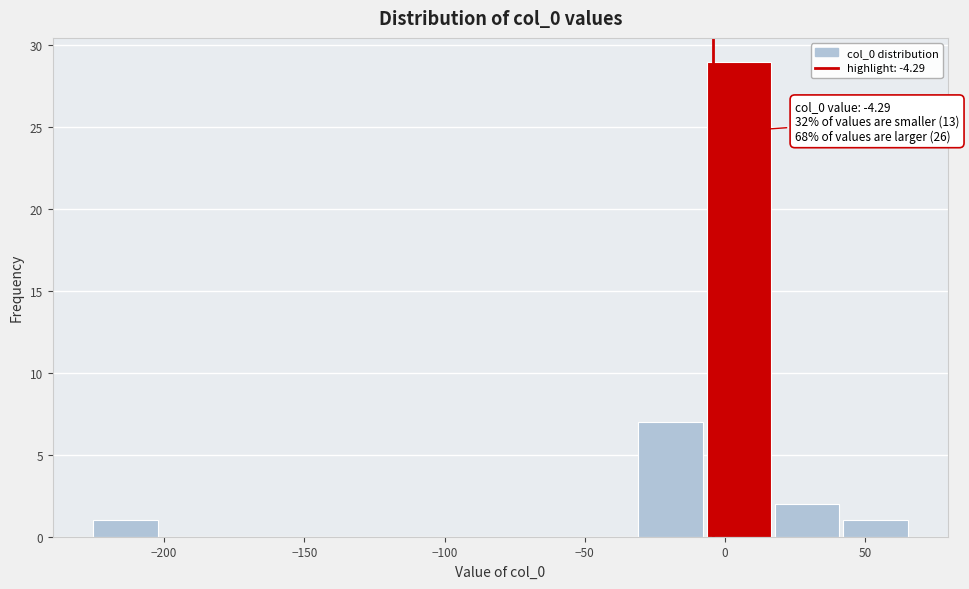

Which range on the x-axis has the tallest bar?

-5 to 20